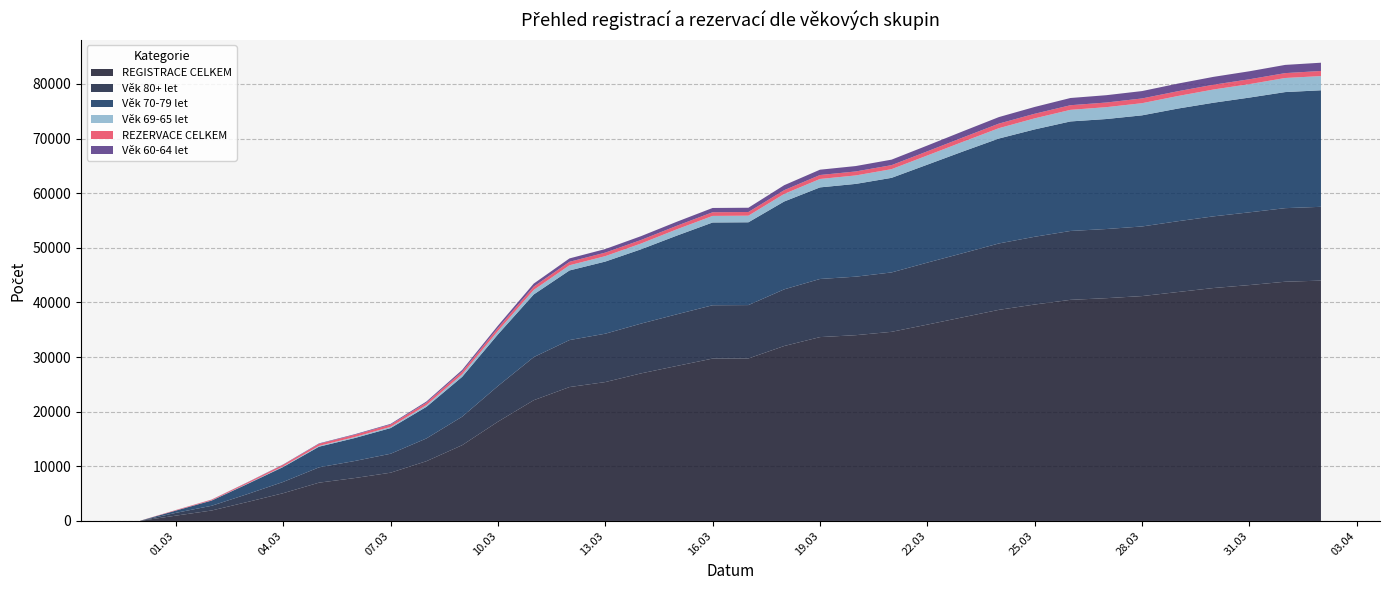

Reading right to left, extract all data points from this chart.

REGISTRACE CELKEM: 02.04.2021=44000	01.04.2021=43796	31.03.2021=43184	30.03.2021=42646	29.03.2021=41910	28.03.2021=41169	27.03.2021=40785	26.03.2021=40479	25.03.2021=39624	24.03.2021=38649	23.03.2021=37297	22.03.2021=35946	21.03.2021=34624	20.03.2021=34009	19.03.2021=33659	18.03.2021=32028	17.03.2021=29749	16.03.2021=29727	15.03.2021=28377	14.03.2021=27015	13.03.2021=25425	12.03.2021=24513	11.03.2021=22100	10.03.2021=18170	09.03.2021=13866	08.03.2021=10933	07.03.2021=8832	06.03.2021=7853	05.03.2021=7008	04.03.2021=5080	03.03.2021=3469	02.03.2021=1911	01.03.2021=970	28.02.2021=16
Věk 80+ let: 02.04.2021=13513	01.04.2021=13471	31.03.2021=13318	30.03.2021=13121	29.03.2021=12963	28.03.2021=12746	27.03.2021=12660	26.03.2021=12612	25.03.2021=12405	24.03.2021=12155	23.03.2021=11741	22.03.2021=11349	21.03.2021=10874	20.03.2021=10714	19.03.2021=10641	18.03.2021=10373	17.03.2021=9771	16.03.2021=9764	15.03.2021=9456	14.03.2021=9116	13.03.2021=8855	12.03.2021=8601	11.03.2021=7888	10.03.2021=6525	09.03.2021=5219	08.03.2021=4165	07.03.2021=3468	06.03.2021=3124	05.03.2021=2804	04.03.2021=2064	03.03.2021=1444	02.03.2021=866	01.03.2021=509	28.02.2021=14
Věk 70-79 let: 02.04.2021=21335	01.04.2021=21252	31.03.2021=21010	30.03.2021=20807	29.03.2021=20626	28.03.2021=20345	27.03.2021=20139	26.03.2021=20053	25.03.2021=19658	24.03.2021=19212	23.03.2021=18621	22.03.2021=17936	21.03.2021=17318	20.03.2021=16985	19.03.2021=16769	18.03.2021=16086	17.03.2021=15160	16.03.2021=15151	15.03.2021=14408	14.03.2021=13606	13.03.2021=13207	12.03.2021=12747	11.03.2021=11476	10.03.2021=9456	09.03.2021=7294	08.03.2021=5782	07.03.2021=4701	06.03.2021=4203	05.03.2021=3781	04.03.2021=2735	03.03.2021=1852	02.03.2021=957	01.03.2021=418	28.02.2021=2
Věk 69-65 let: 02.04.2021=2603	01.04.2021=2578	31.03.2021=2462	30.03.2021=2419	29.03.2021=2298	28.03.2021=2223	27.03.2021=2173	26.03.2021=2122	25.03.2021=2023	24.03.2021=1894	23.03.2021=1770	22.03.2021=1680	21.03.2021=1590	20.03.2021=1549	19.03.2021=1538	18.03.2021=1383	17.03.2021=1208	16.03.2021=1205	15.03.2021=1153	14.03.2021=1057	13.03.2021=994	12.03.2021=949	11.03.2021=827	10.03.2021=619	09.03.2021=453	08.03.2021=321	07.03.2021=222	06.03.2021=187	05.03.2021=151	04.03.2021=106	03.03.2021=59	02.03.2021=25	01.03.2021=11	28.02.2021=0
REZERVACE CELKEM: 02.04.2021=932	01.04.2021=894	31.03.2021=889	30.03.2021=880	29.03.2021=876	28.03.2021=869	27.03.2021=849	26.03.2021=847	25.03.2021=840	24.03.2021=838	23.03.2021=796	22.03.2021=759	21.03.2021=733	20.03.2021=731	19.03.2021=729	18.03.2021=689	17.03.2021=673	16.03.2021=673	15.03.2021=650	14.03.2021=648	13.03.2021=646	12.03.2021=636	11.03.2021=609	10.03.2021=568	09.03.2021=515	08.03.2021=454	07.03.2021=413	06.03.2021=403	05.03.2021=378	04.03.2021=303	03.03.2021=217	02.03.2021=134	01.03.2021=86	28.02.2021=9
Věk 60-64 let: 02.04.2021=1514	01.04.2021=1503	31.03.2021=1465	30.03.2021=1437	29.03.2021=1398	28.03.2021=1352	27.03.2021=1341	26.03.2021=1322	25.03.2021=1247	24.03.2021=1195	23.03.2021=1131	22.03.2021=1062	21.03.2021=1009	20.03.2021=989	19.03.2021=972	18.03.2021=910	17.03.2021=782	16.03.2021=782	15.03.2021=736	14.03.2021=701	13.03.2021=652	12.03.2021=620	11.03.2021=550	10.03.2021=411	09.03.2021=295	08.03.2021=202	07.03.2021=131	06.03.2021=106	05.03.2021=80	04.03.2021=59	03.03.2021=39	02.03.2021=24	01.03.2021=8	28.02.2021=0